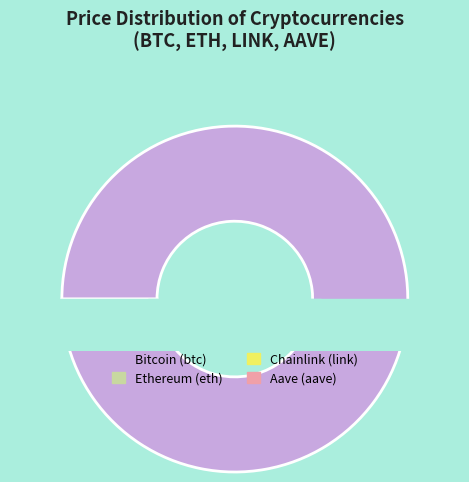

Between Bitcoin (btc) and Aave (aave), which is larger?

Bitcoin (btc)